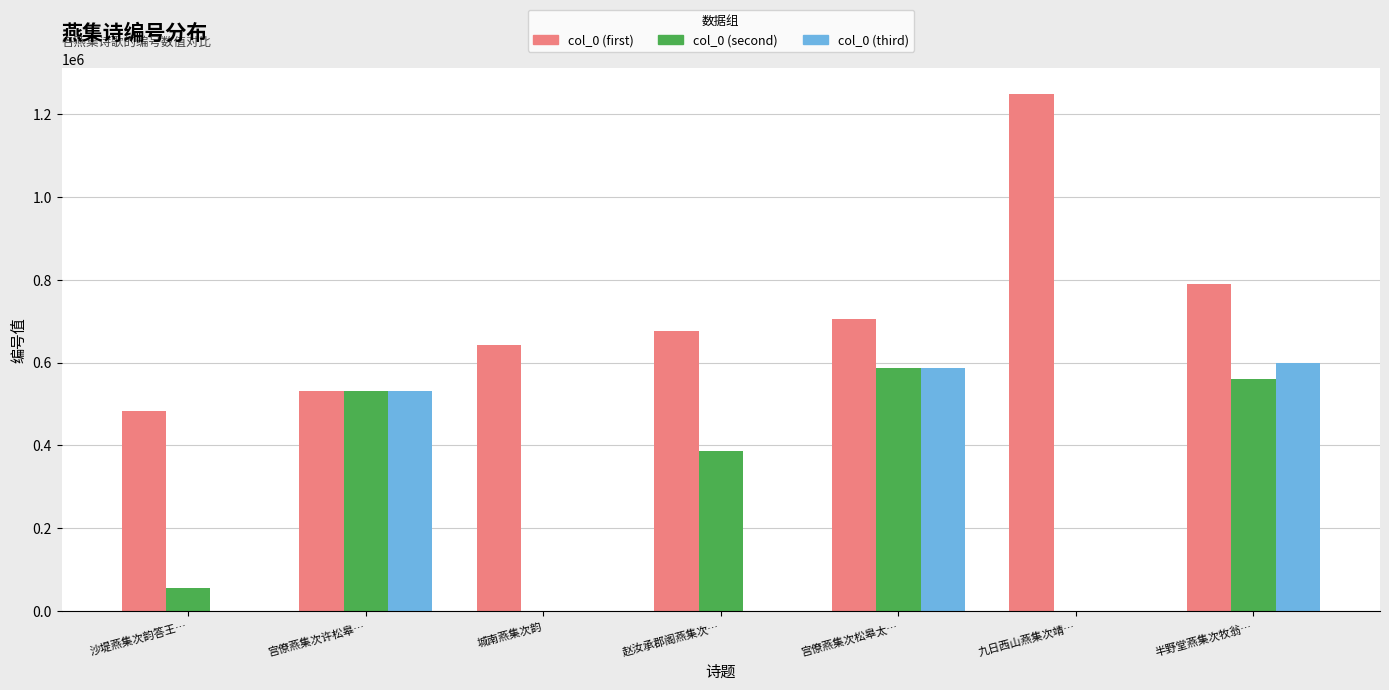

Which series has the largest total across all categories?

col_0 (first)